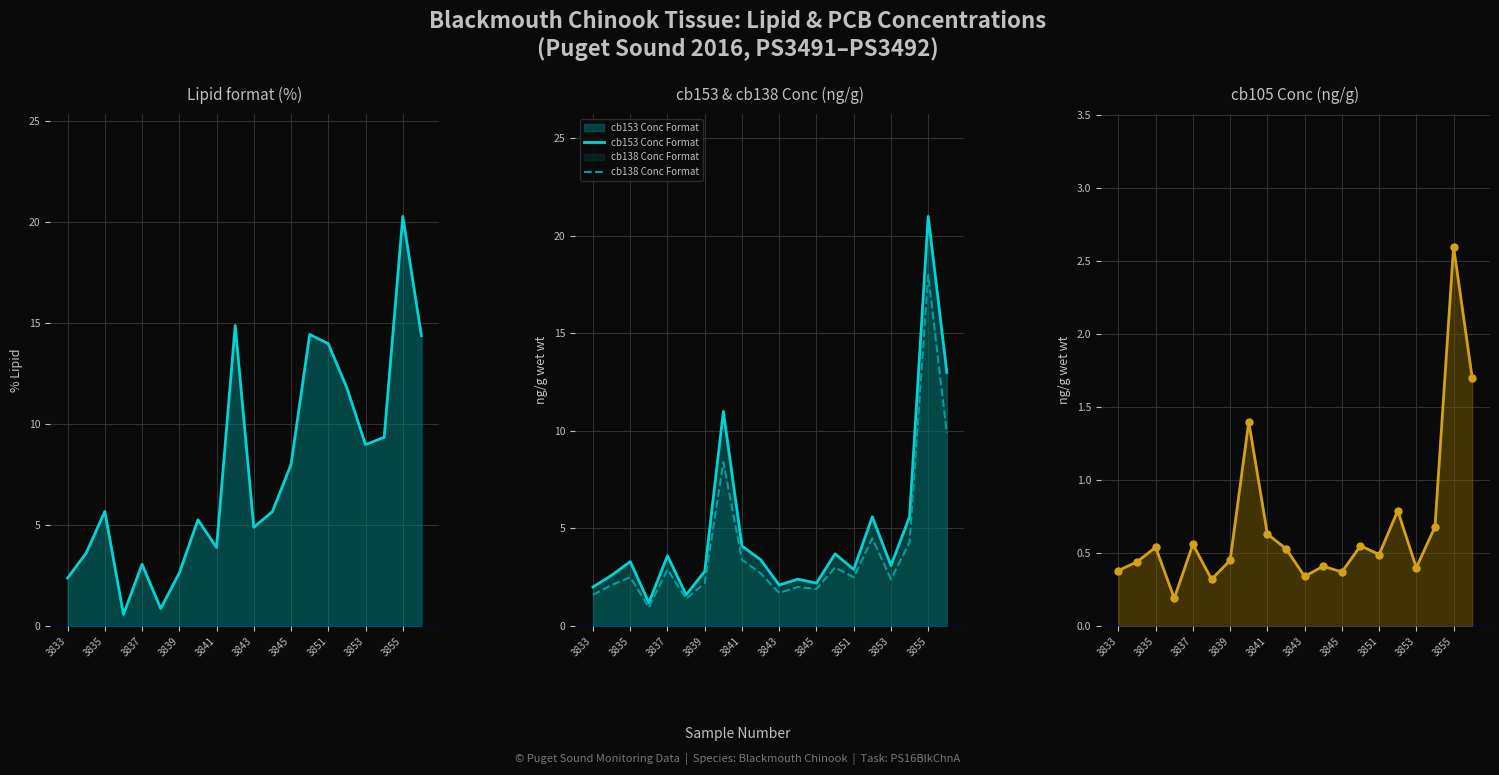

True or false: Lipid format and cb138 Conc Format intersect in this chart.

True